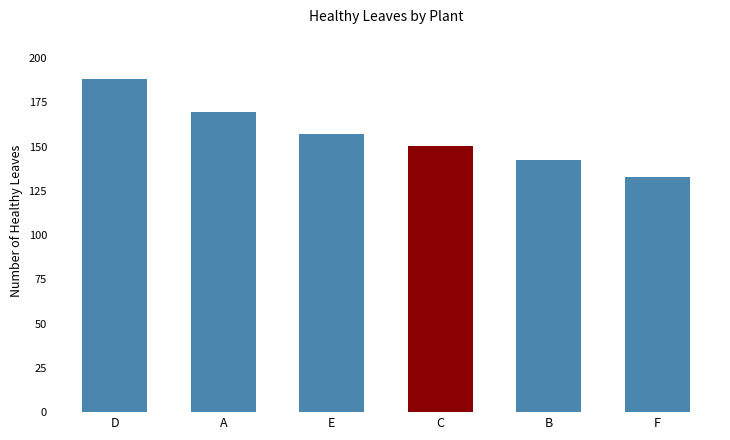

Reading right to left, what are all the values shown in this chart?

132.8	142.4	150.6	157.0	169.4	188.0